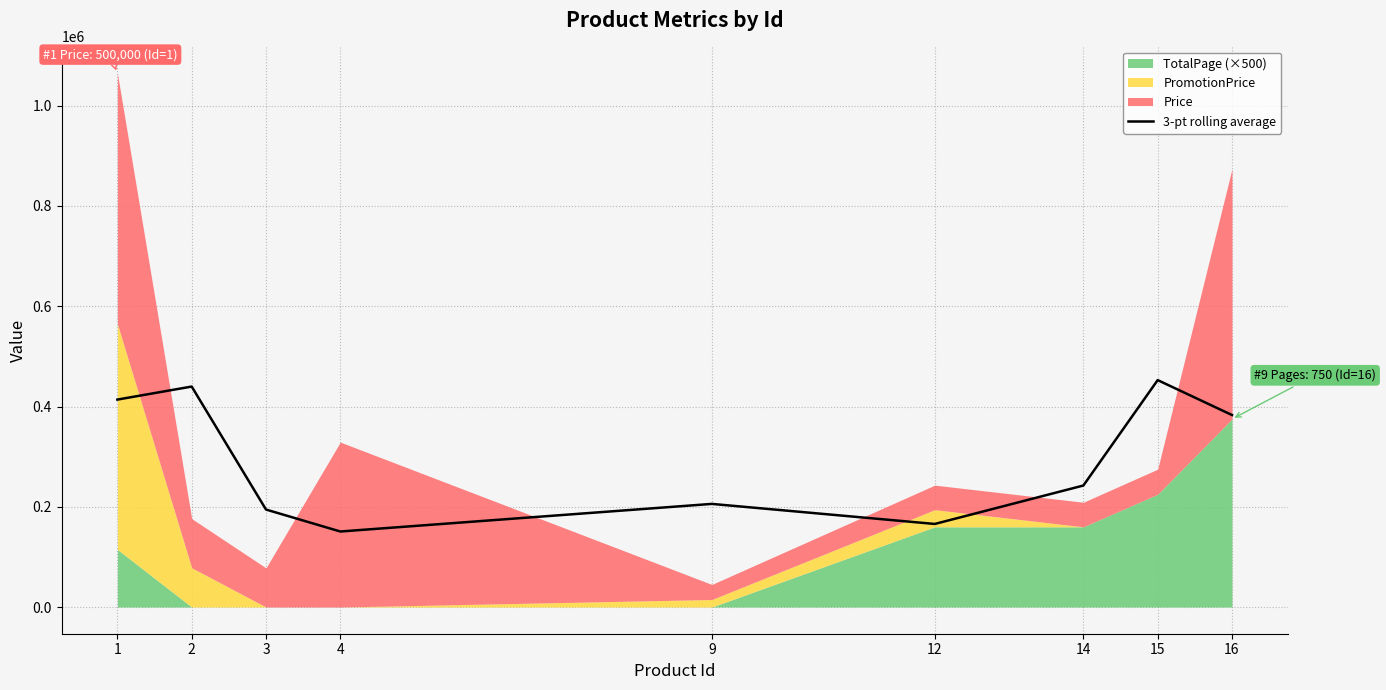

Where is the first local maximum?

2